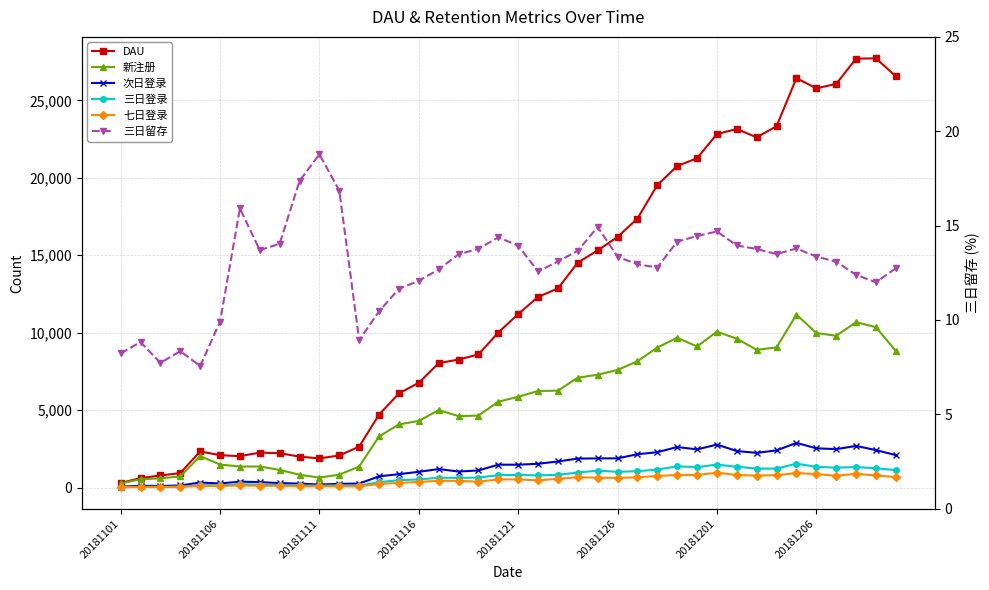

True or false: 三日留存 and 七日登录 intersect in this chart.

False